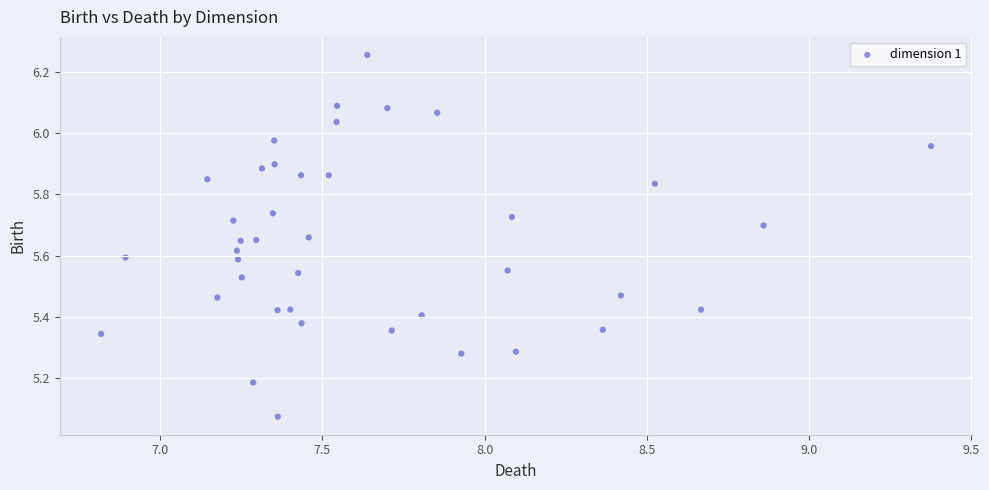

What is the range of X values (max minus min)?

2.6